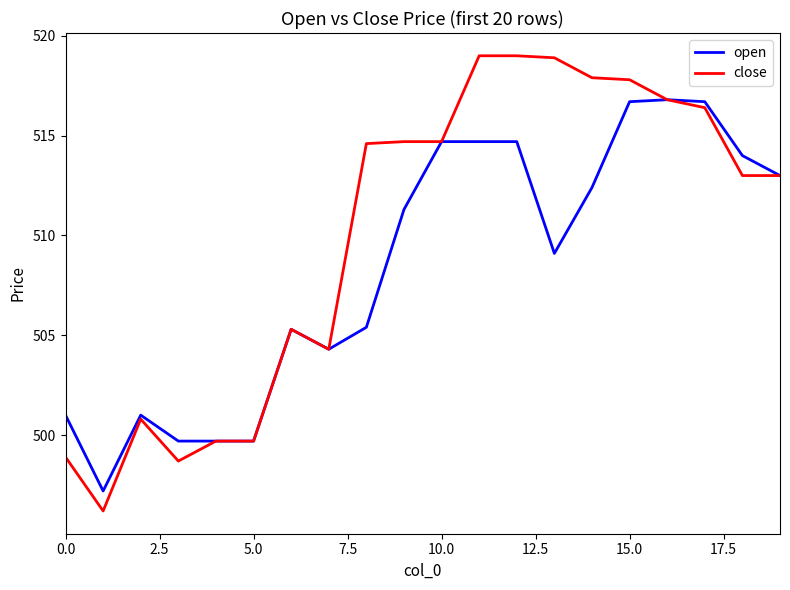

Which series has the largest total across all categories?

close